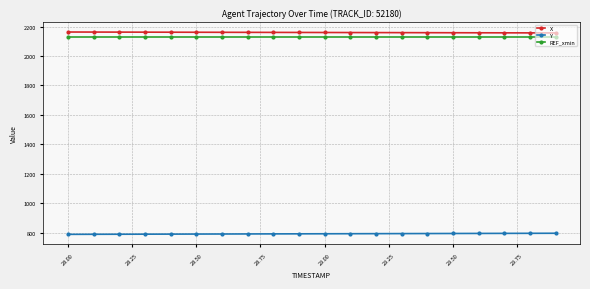

What is the maximum value for X?

2162.6